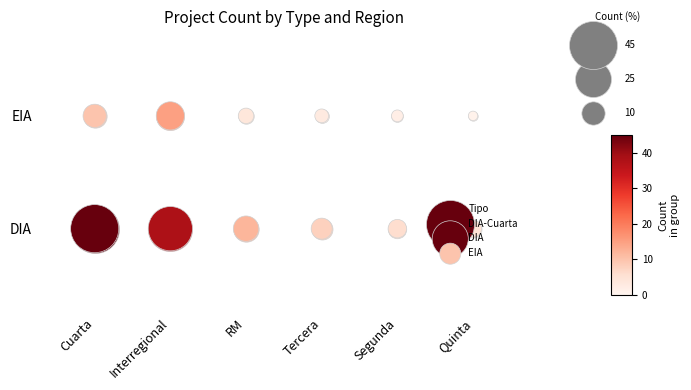

Rank the series at Quinta from lowest to highest value.

DIA, EIA